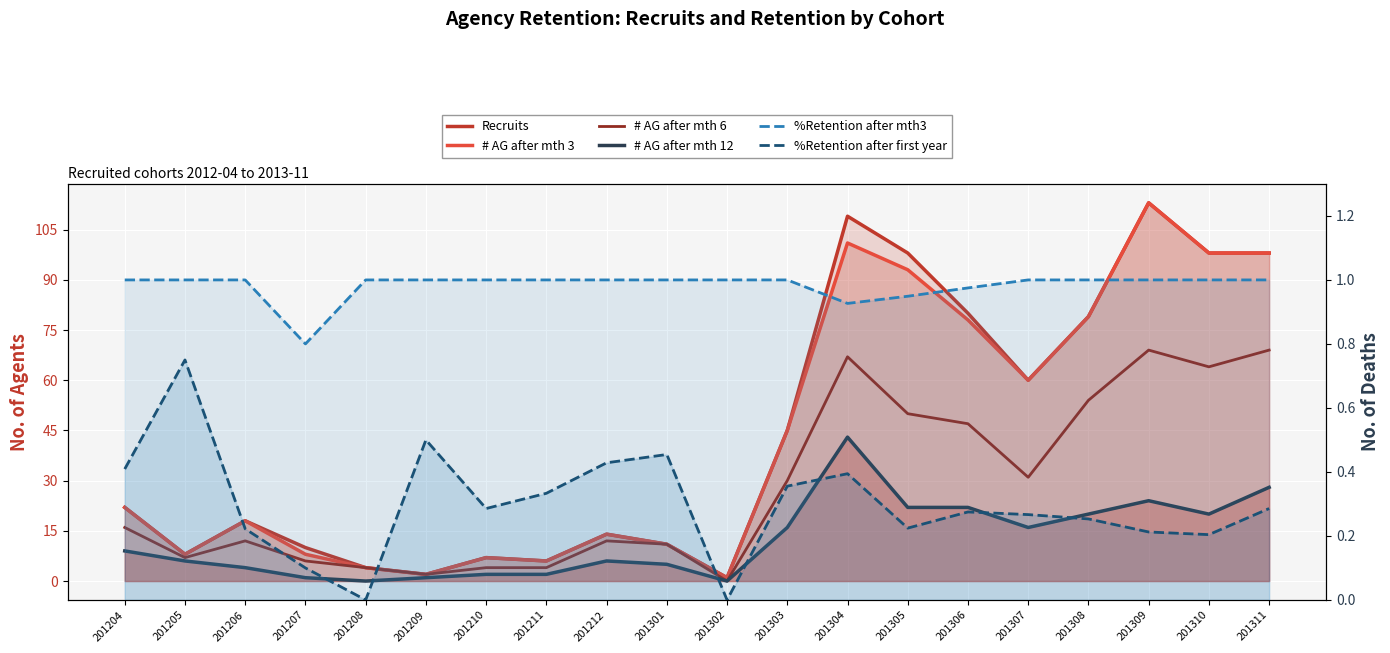

The value of # AG after mth 6 at 201301 is 3.0. True or false?

False